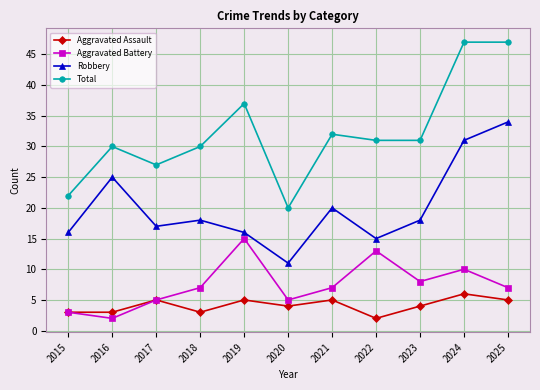

The value of Total at 2015 is 22. True or false?

True